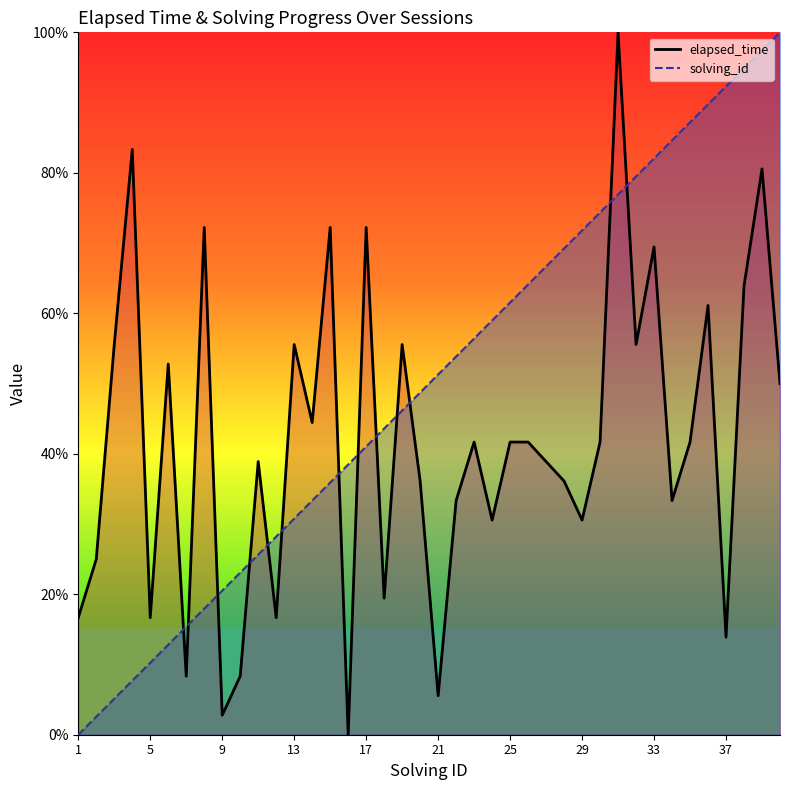

Where is solving_id nearest to the value 50?

21